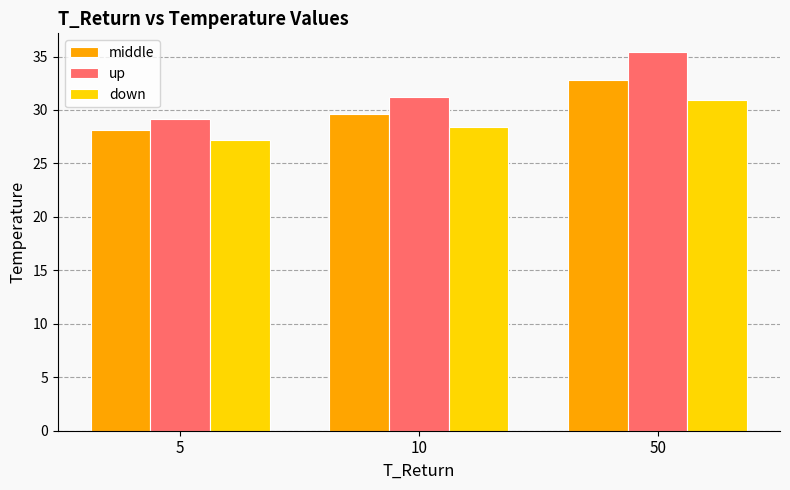

Which series has the largest total across all categories?

up